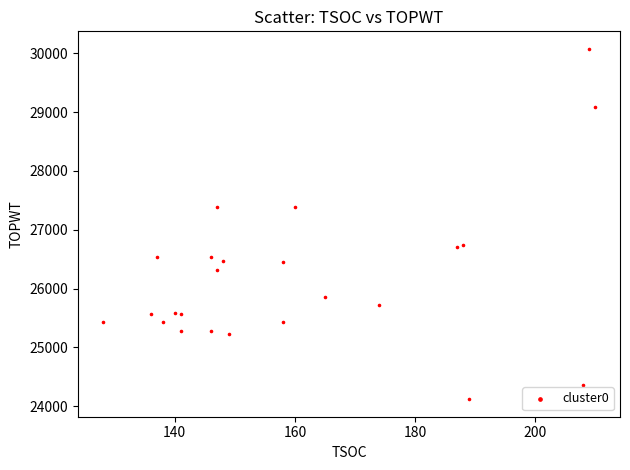

What is the range of Y values (max minus min)?

5959